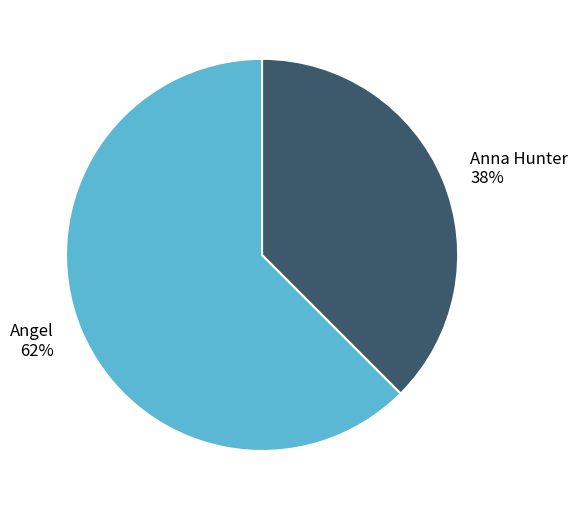

Which has a higher value, Angel or Anna Hunter?

Angel